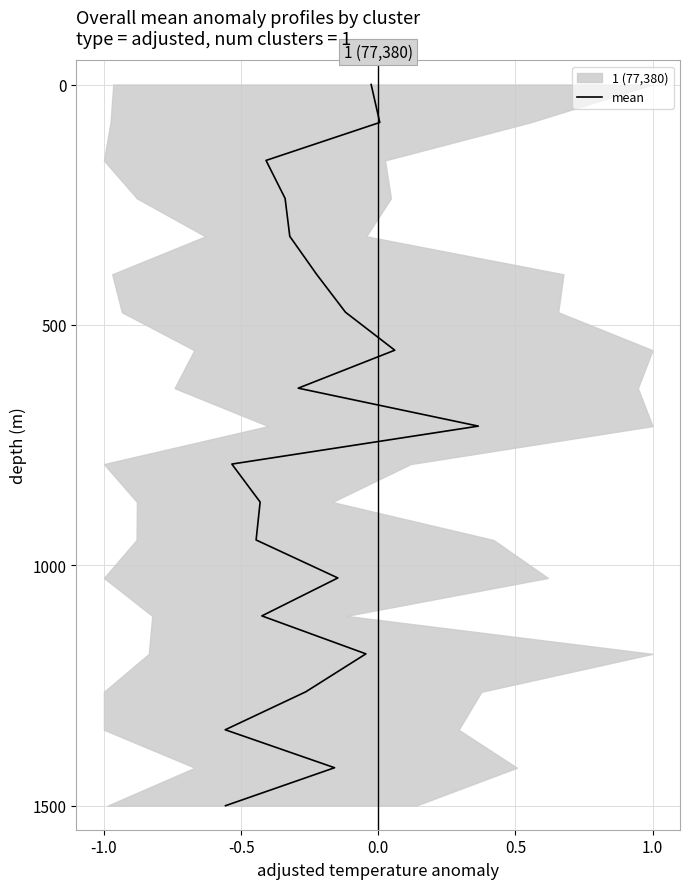

Is it true that the value at 9 is 1134.4?

False